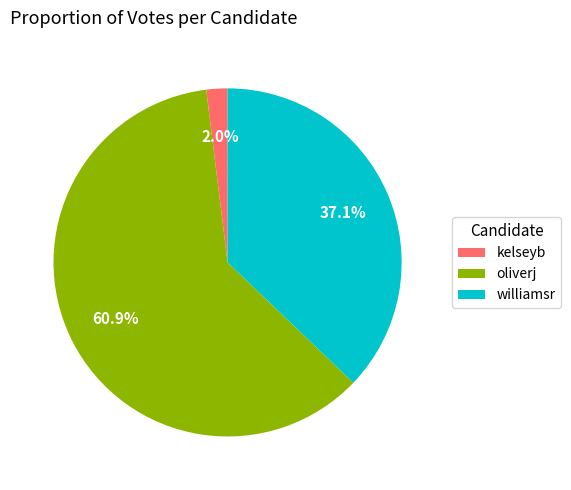

Between williamsr and kelseyb, which is larger?

williamsr